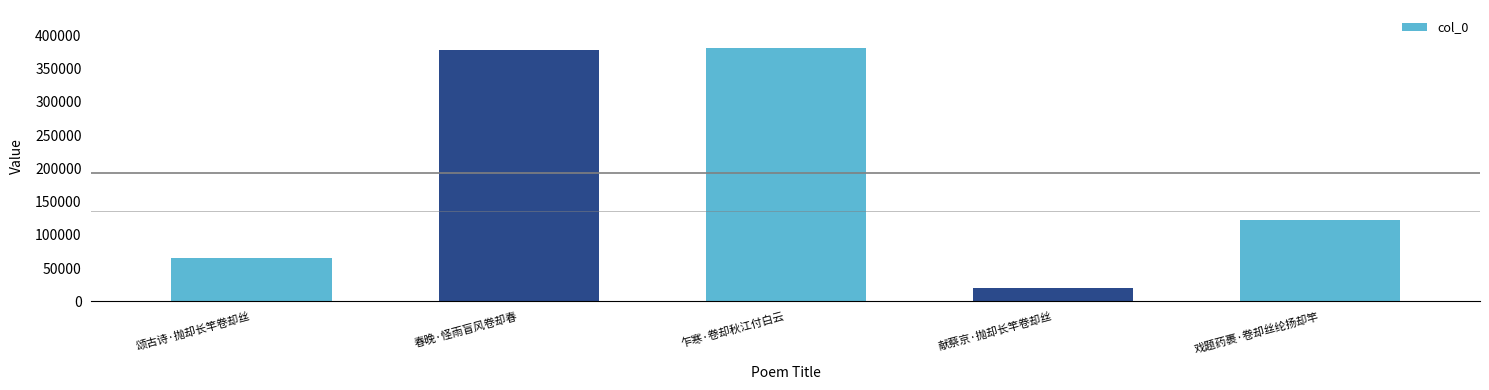

What is the approximate value at 献蔡京·抛却长竿卷却丝?

20169